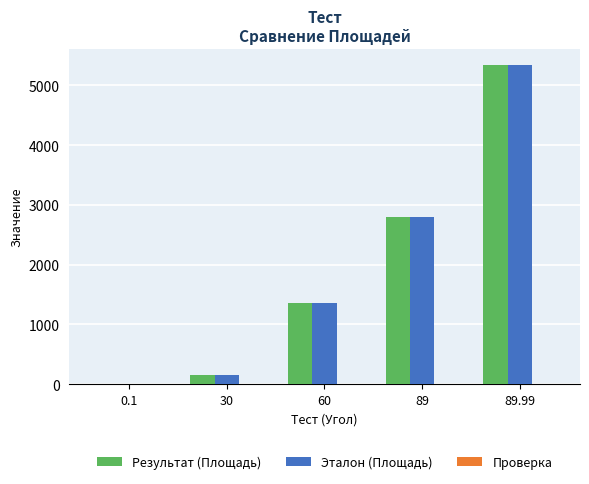

At which category is the sum across all series the highest?

89.99